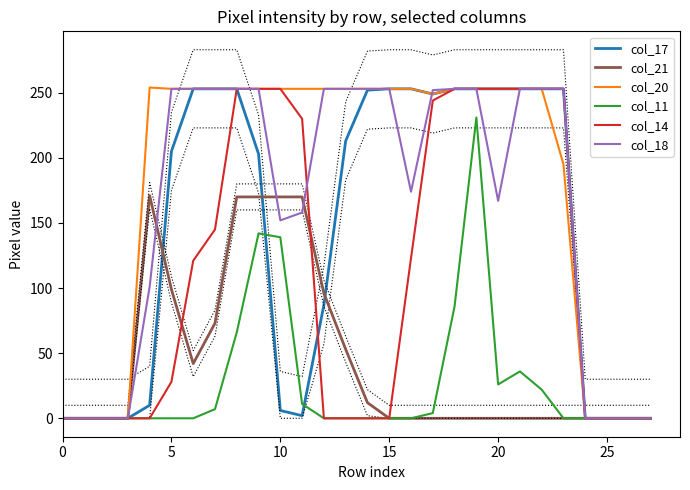

At 11, list the series in order from smallest to largest.

col_17, col_11, col_18, col_21, col_14, col_20